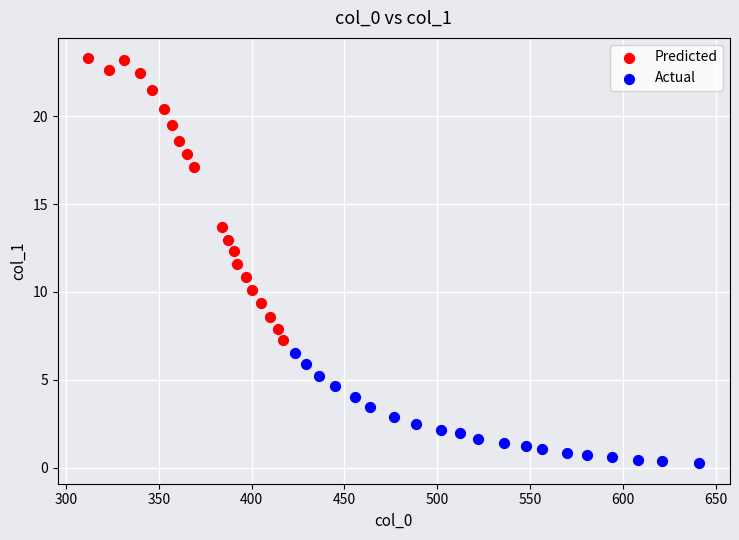

Which series reaches the maximum Y coordinate?

Predicted